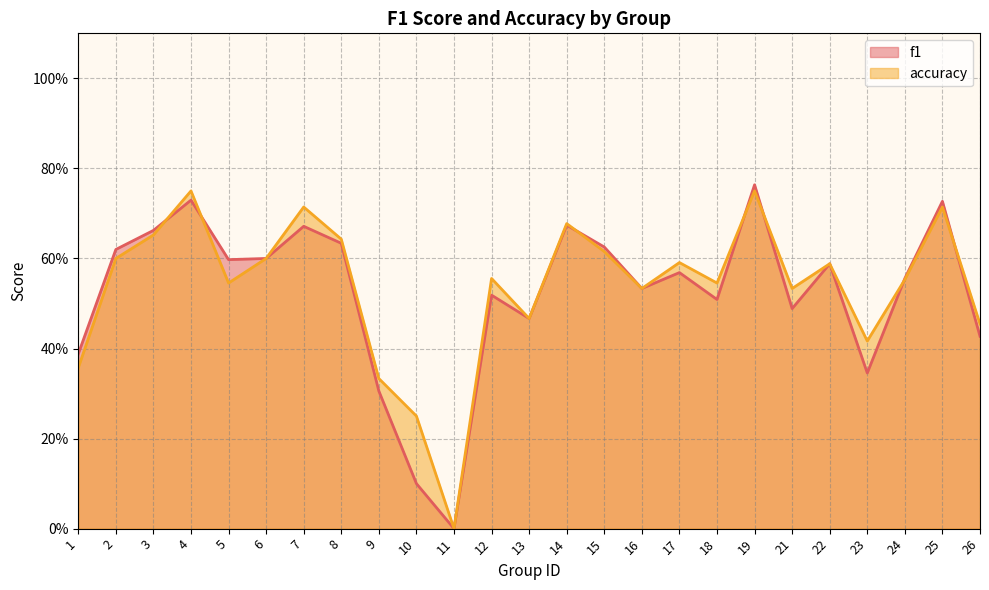

Which has a higher value, 22 or 8?

8